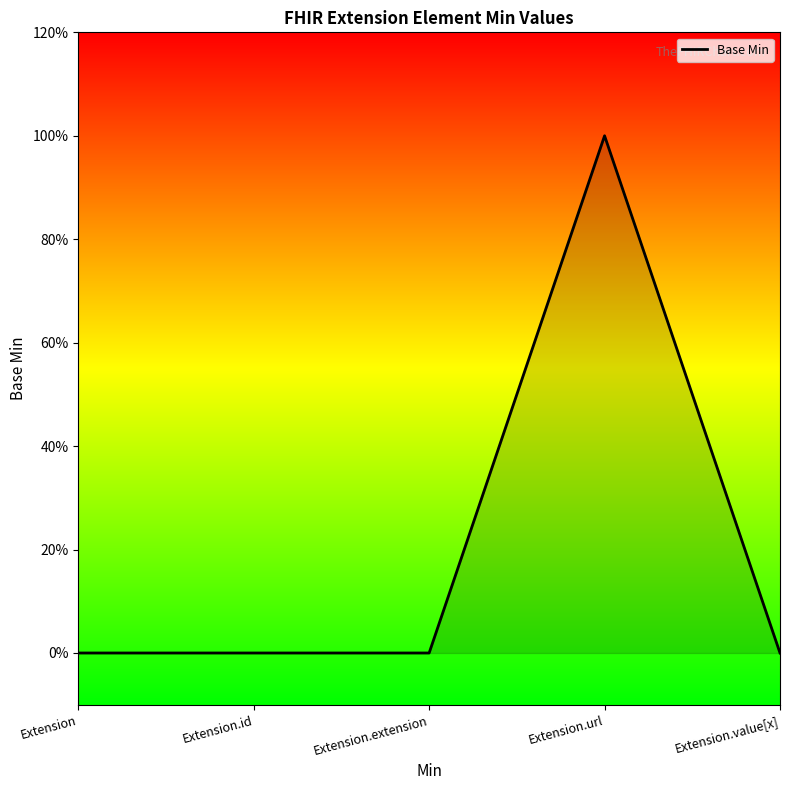

True or false: the data shows 0 at Extension.value[x].

True